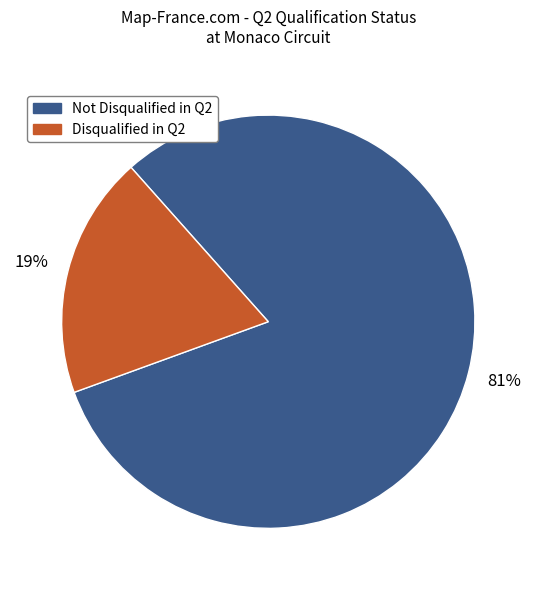

Is there a majority slice in this chart?

Yes